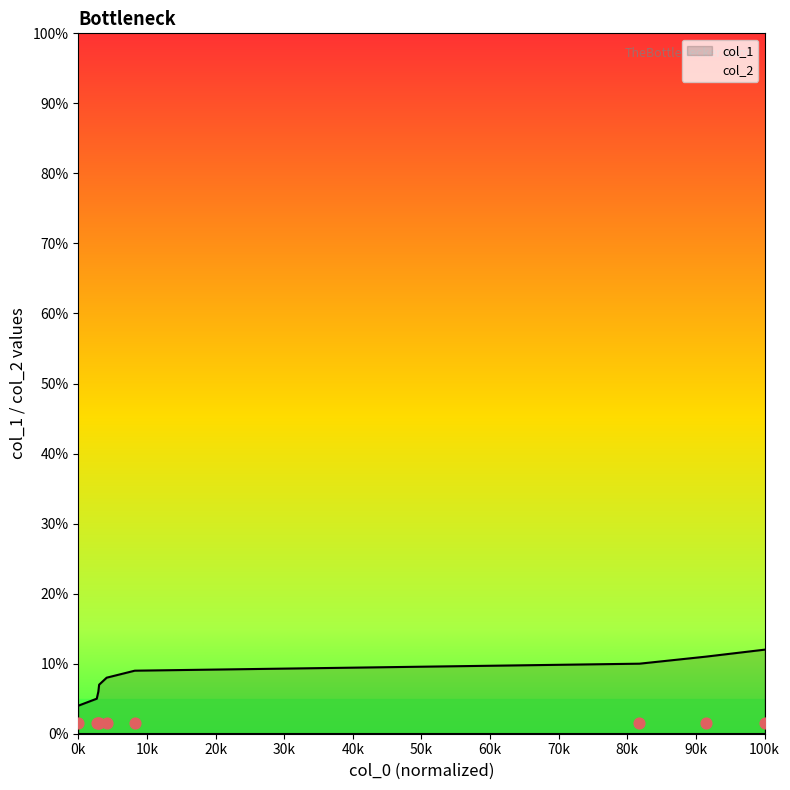

What is the lowest value of the col_1 series?

4